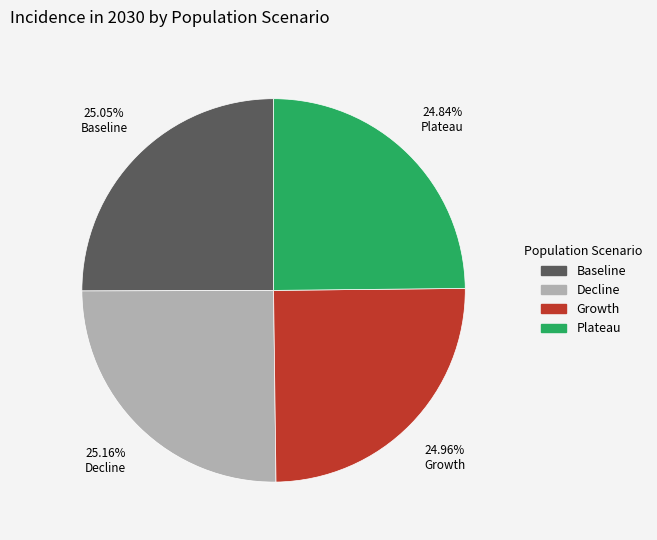

Does Baseline represent more than half of the total?

No